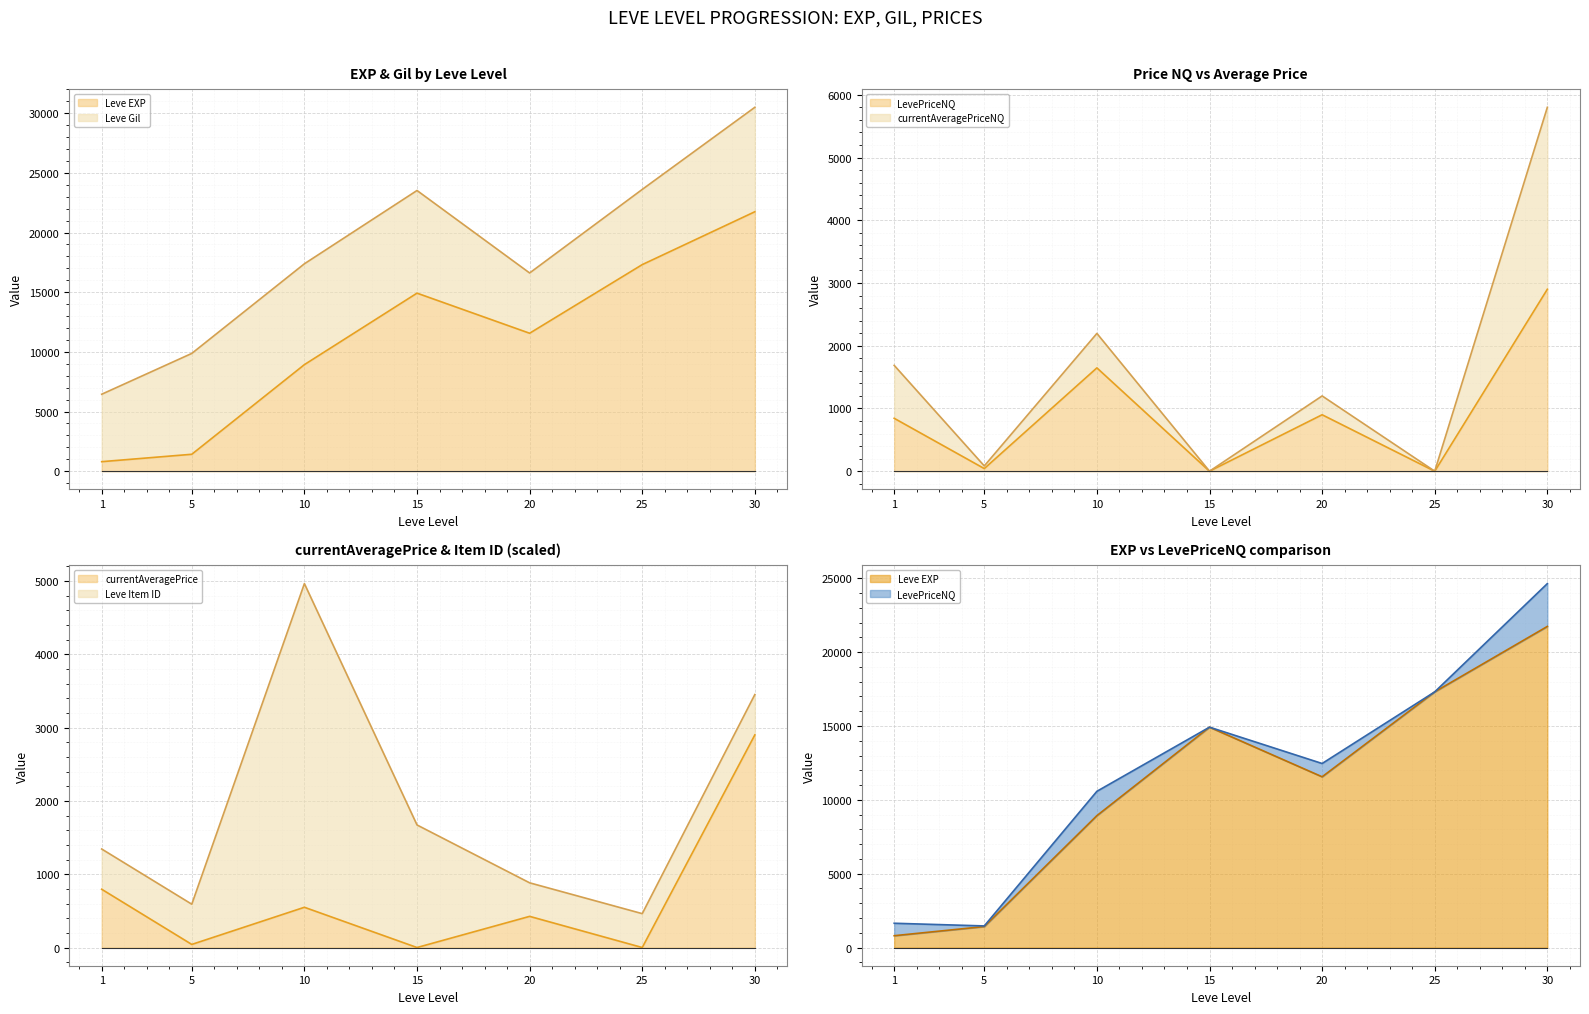

What is the value of the LevePriceNQ point at the 1st from the left?

843.5